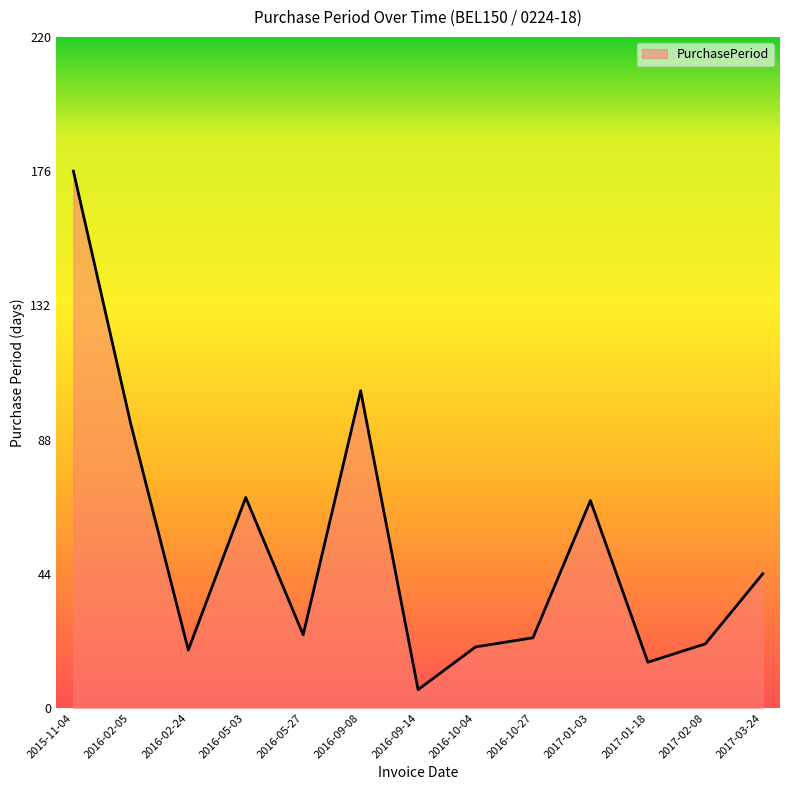

Is it true that the value at 2016-05-03 is 69?

True